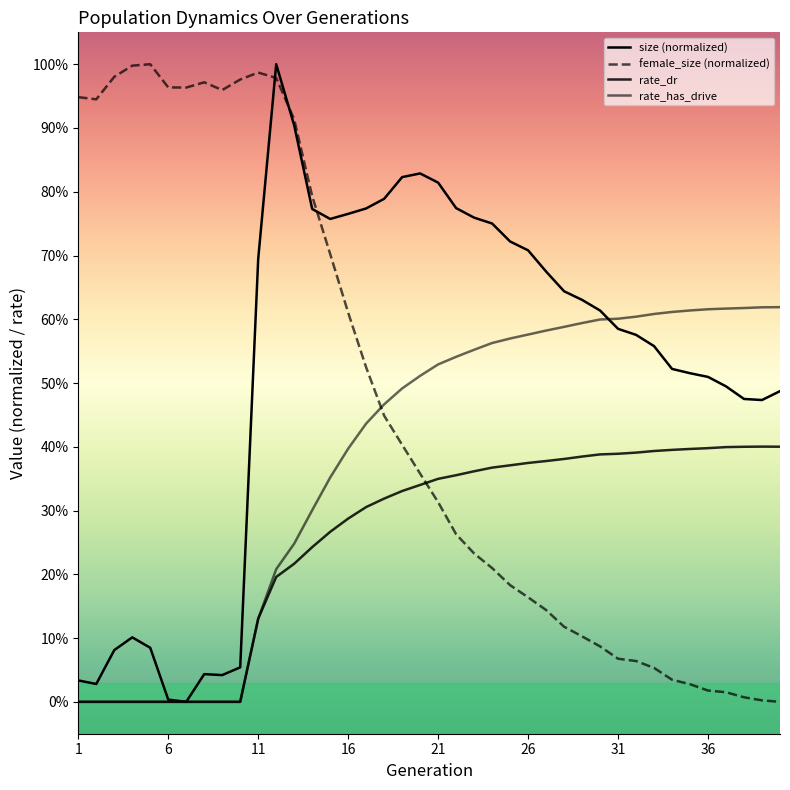

Does the chart have visible grid lines?

No